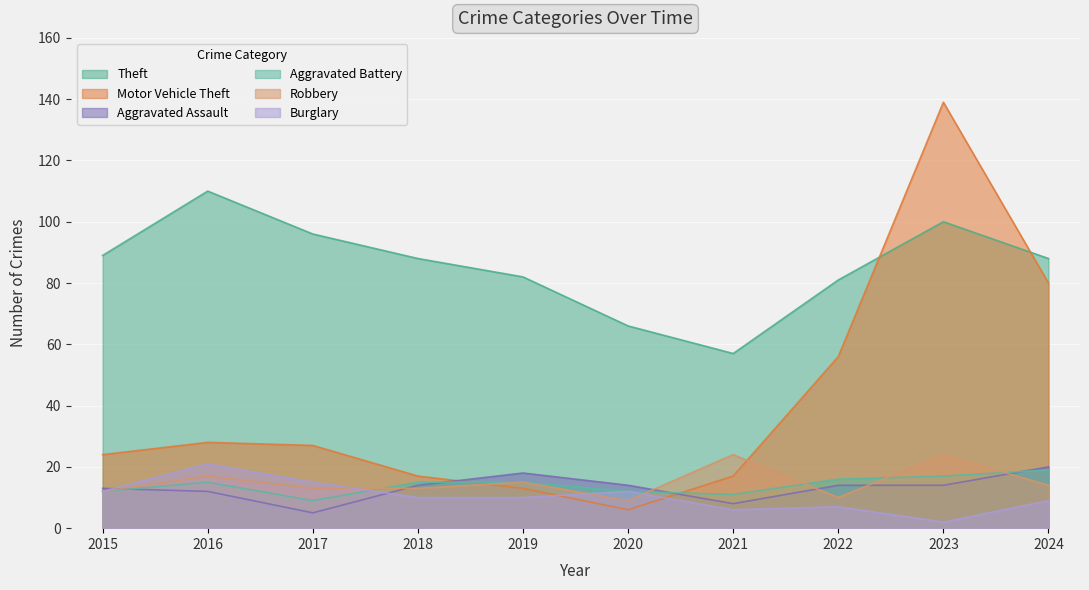

How many intersections are there between Robbery and Motor Vehicle Theft?

2